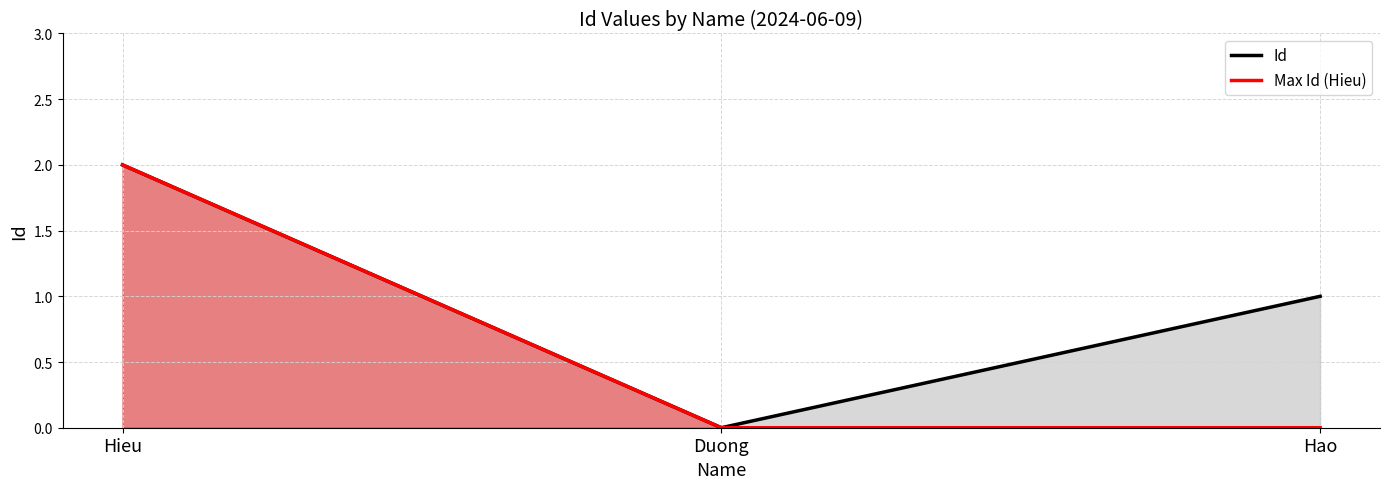

What are all the series names shown in the legend?

Id, Max Id (Hieu)